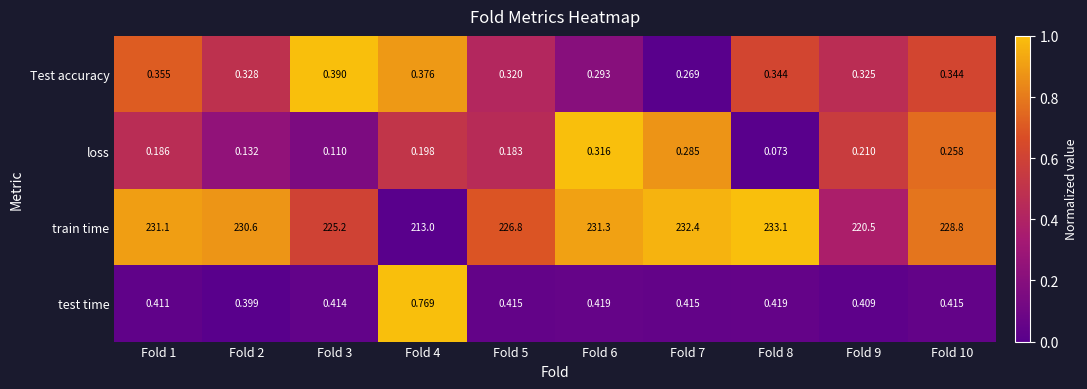

Which series has the widest spread of values?

train time